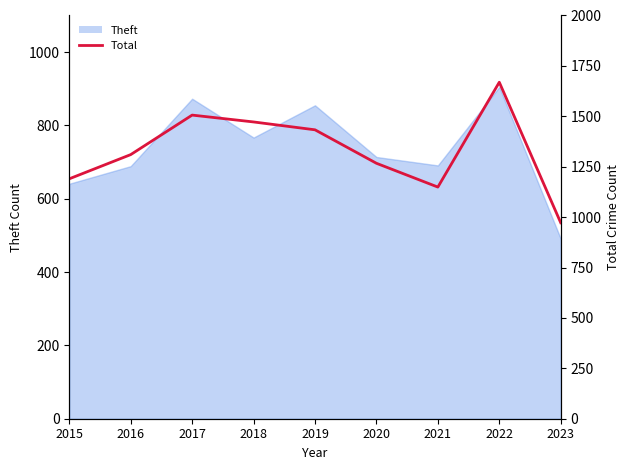

At which category does the chart reach its peak across all series?

2022